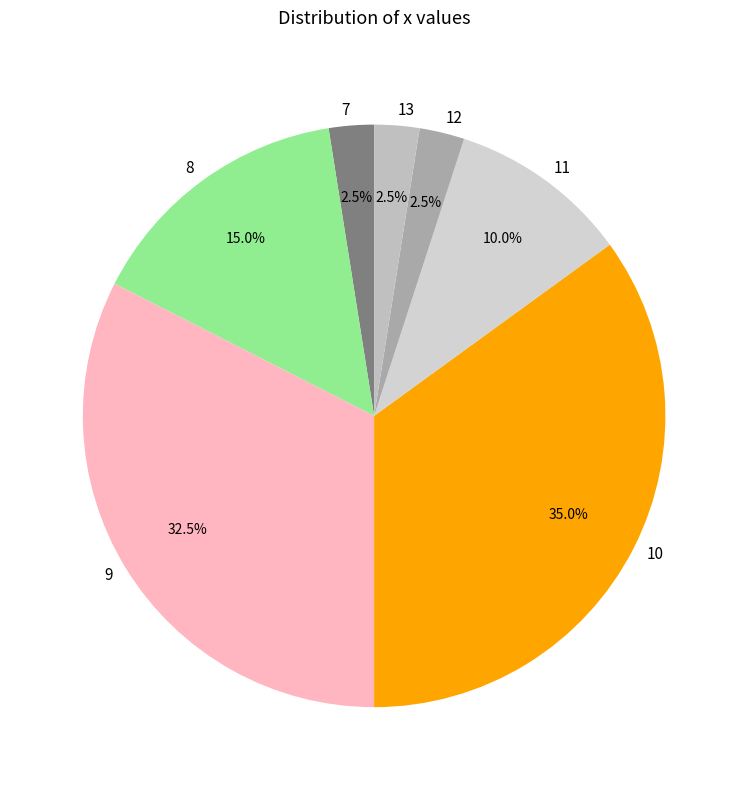

To the nearest percent, what is the average slice percentage?

14%